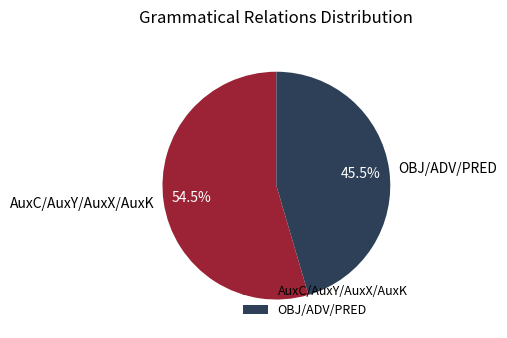

Which slice is the smallest?

OBJ/ADV/PRED